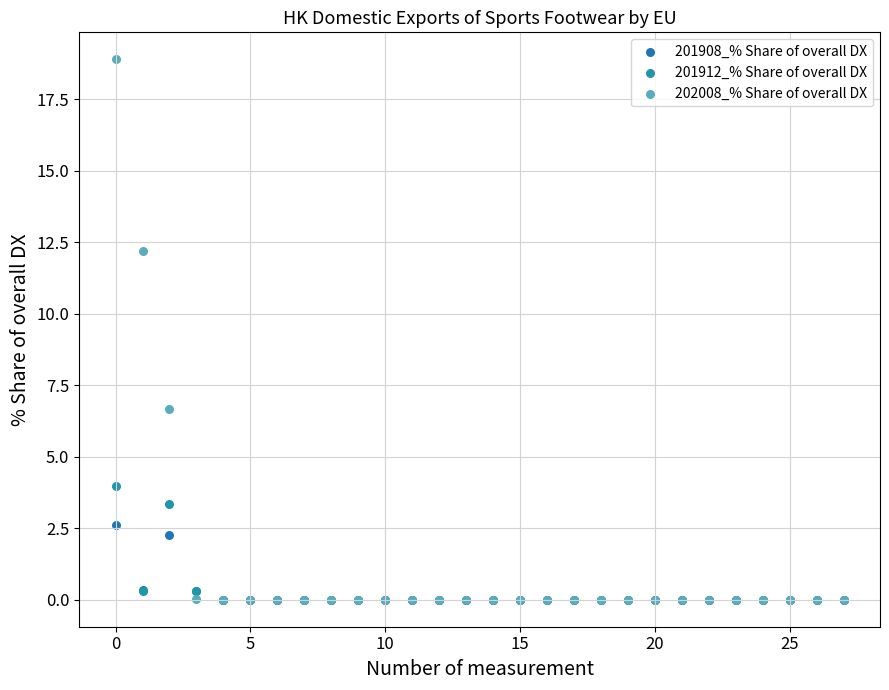

Across all series, what Y value is closest to 9?

6.7